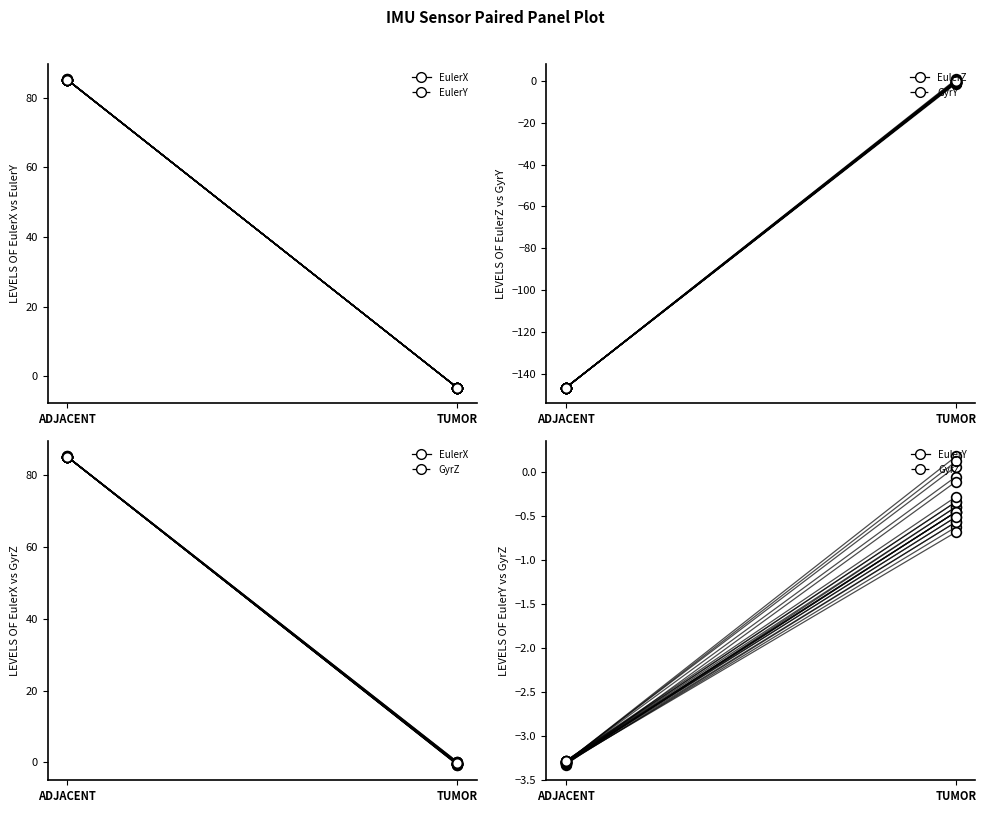

Which series changed the most between 3 and 10?

GyrZ